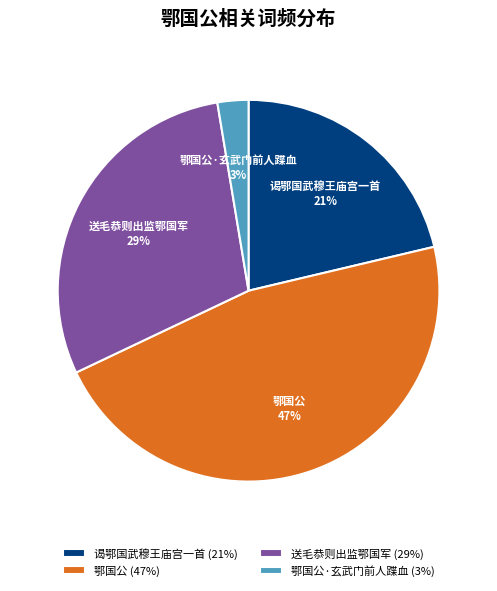

Is there a majority slice in this chart?

No